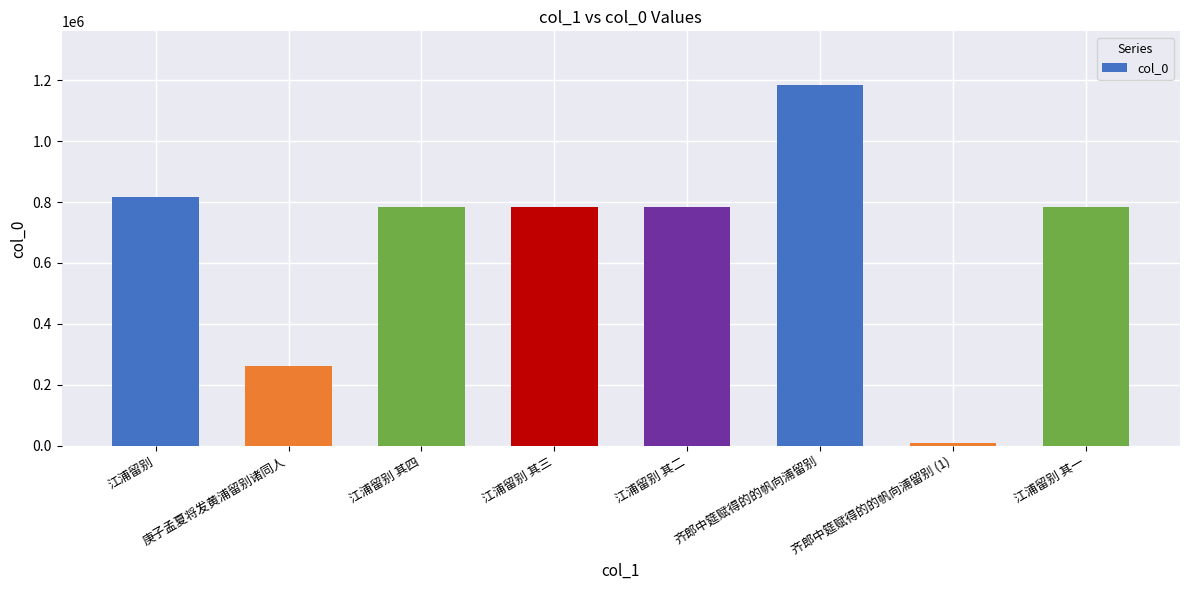

Which has a higher value, 齐郎中筵赋得的的帆向浦留别 (1) or 齐郎中筵赋得的的帆向浦留别?

齐郎中筵赋得的的帆向浦留别